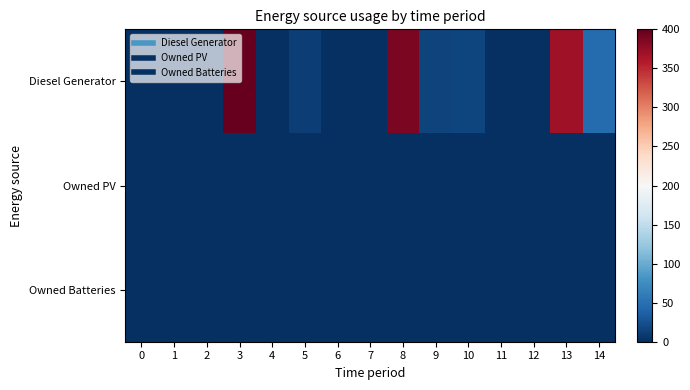

How many distinct data groups are displayed?

3